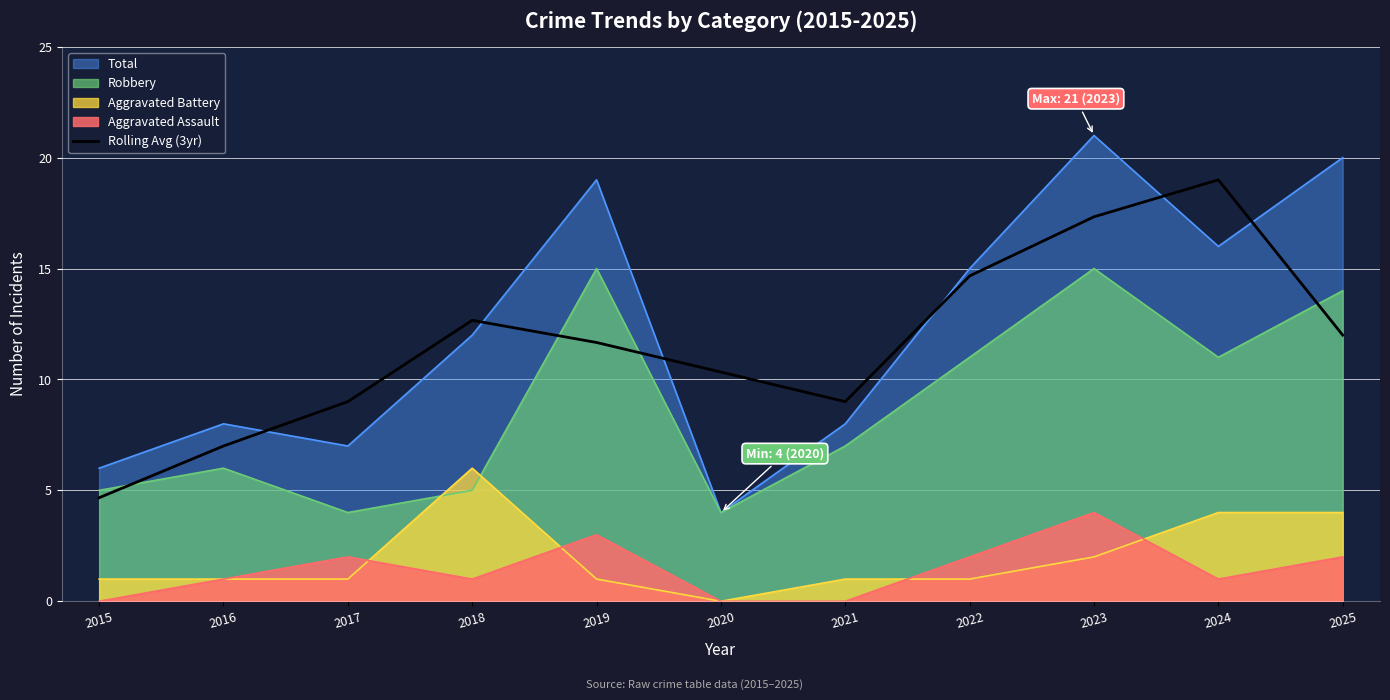

At which category does the chart reach its minimum across all series?

2015